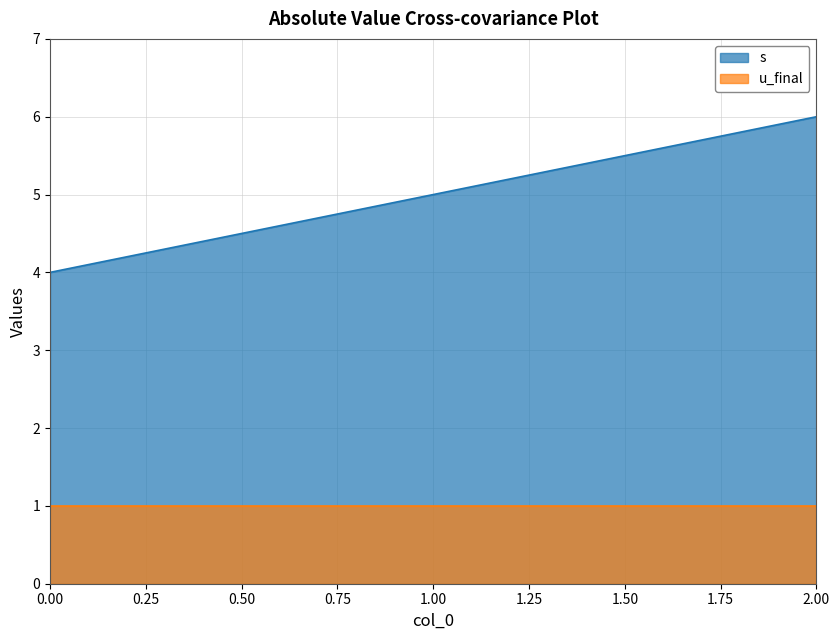

Rank the categories by value from highest to lowest.

2, 1, 0